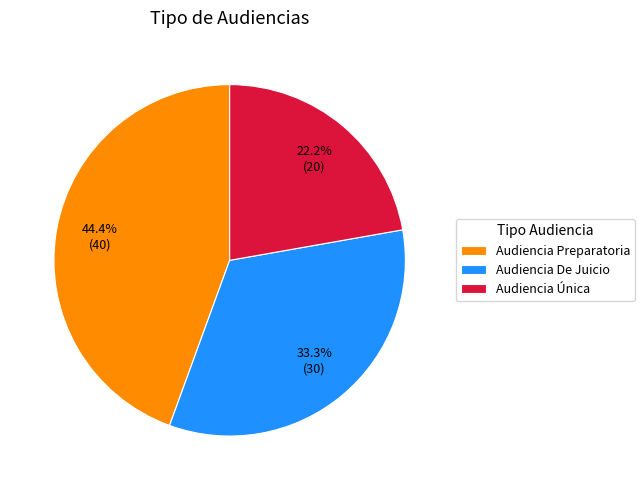

How many slices are in this pie chart?

3